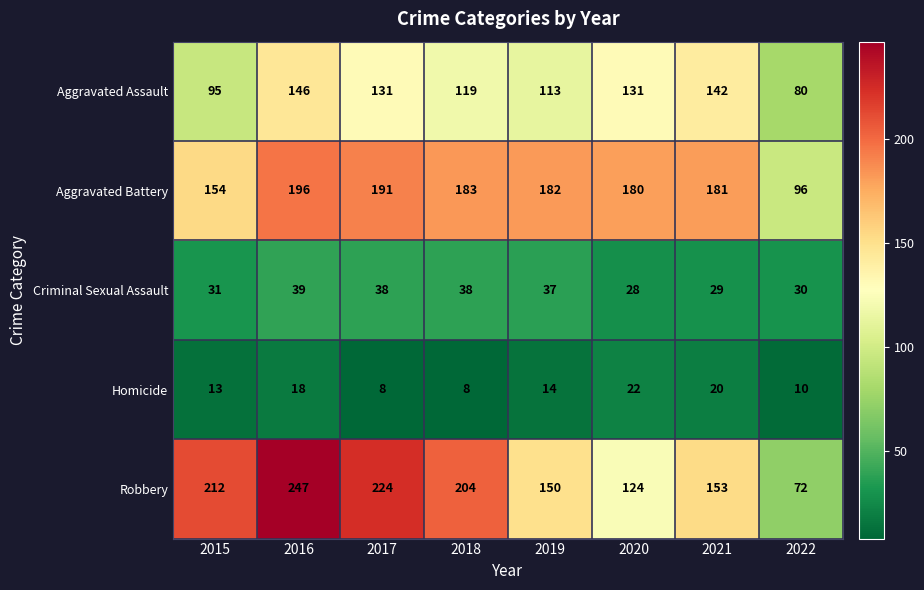

At which label is Criminal Sexual Assault closest to 33?

2015